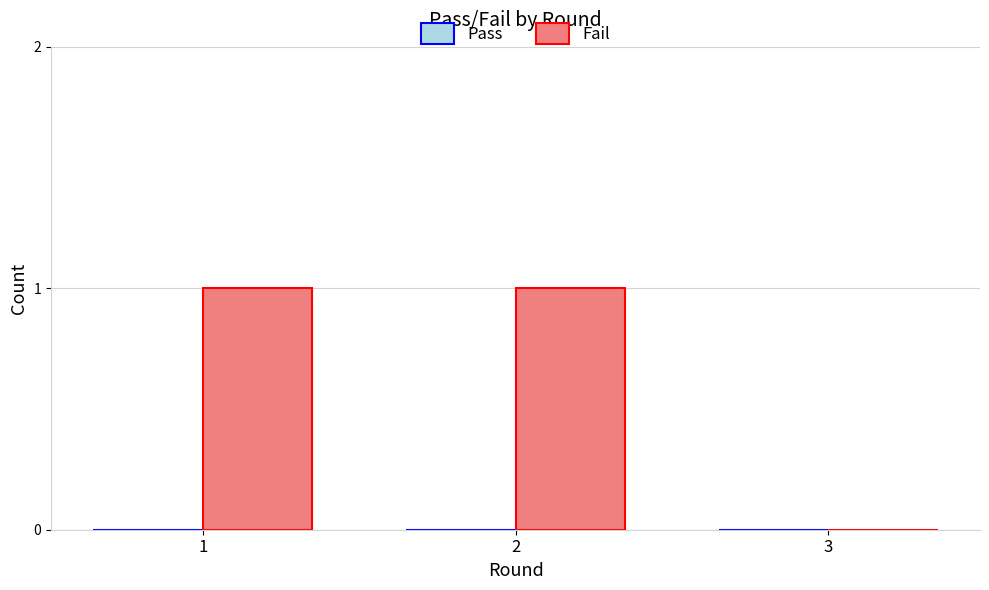

True or false: the data shows -1 at 3.

False